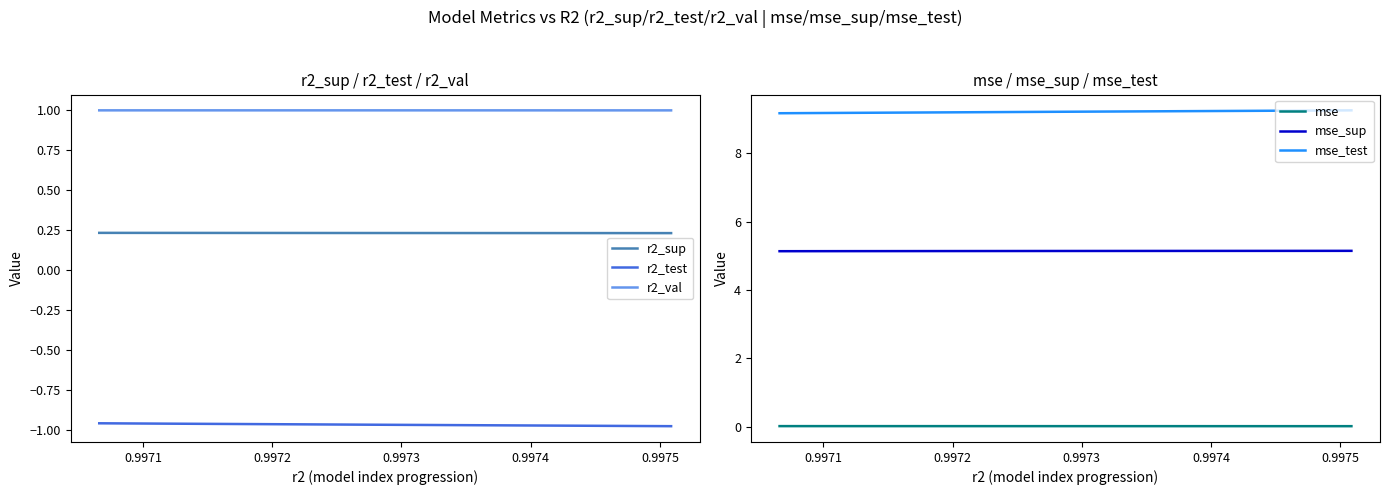

True or false: r2_val and r2_sup cross at least once.

False